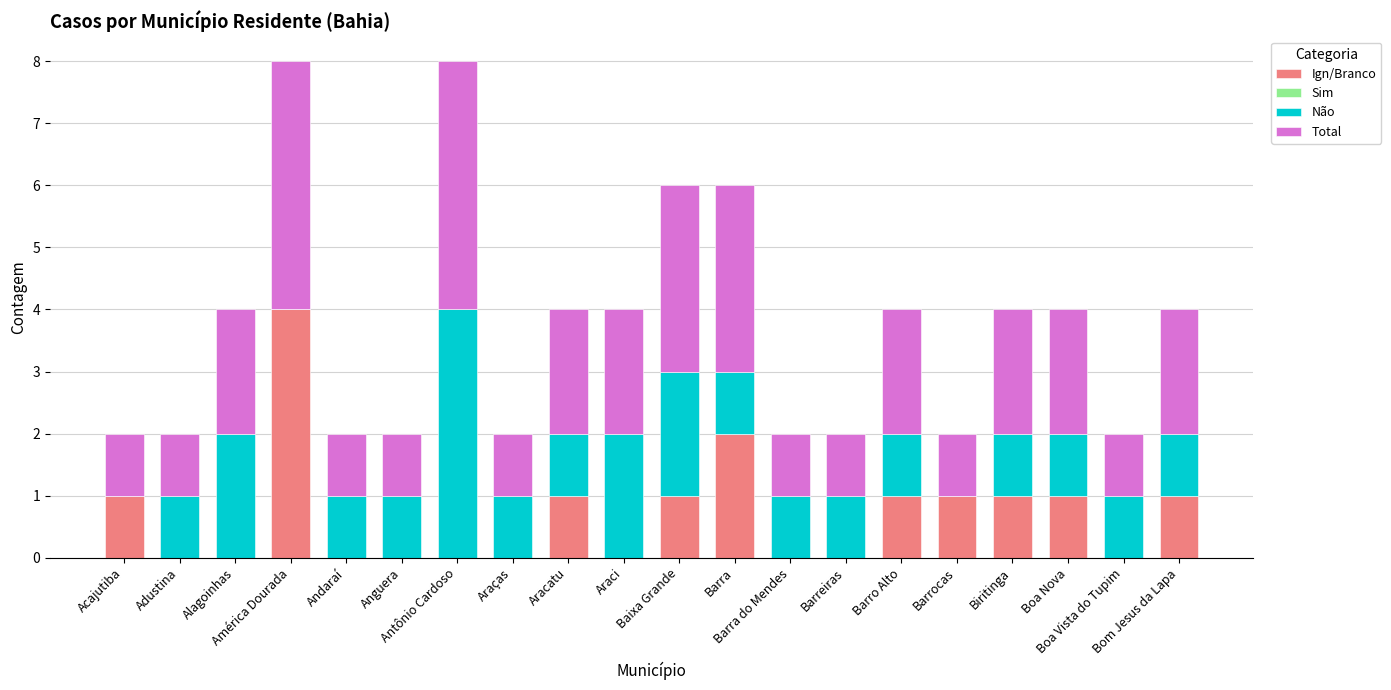

What is the sum of all Ign/Branco values?

14